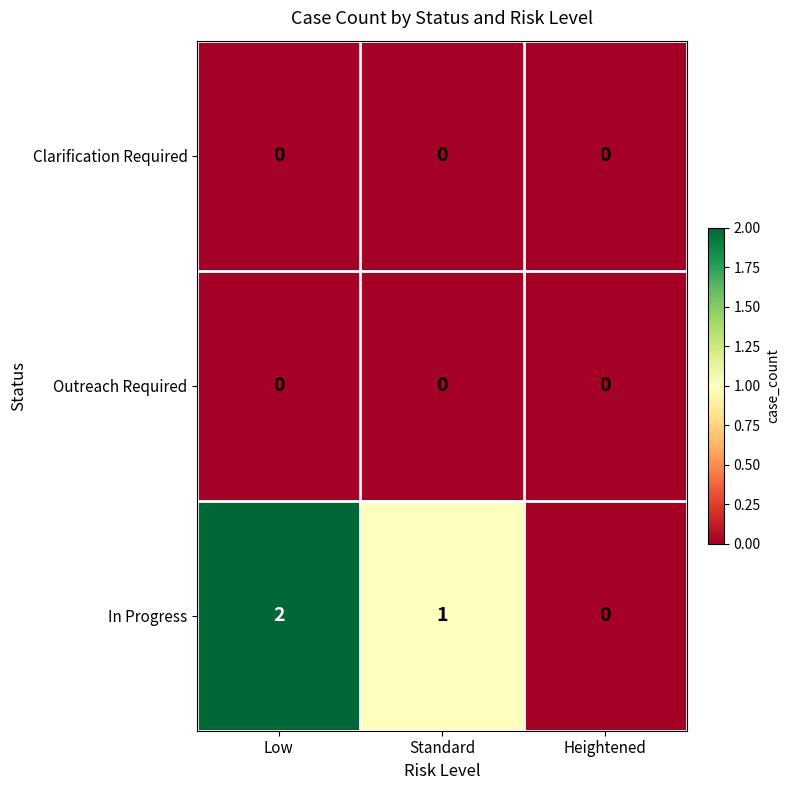

Reading right to left, transcribe all the data shown in this chart.

Clarification Required: 0	0	0
Outreach Required: 0	0	0
In Progress: 0	1	2